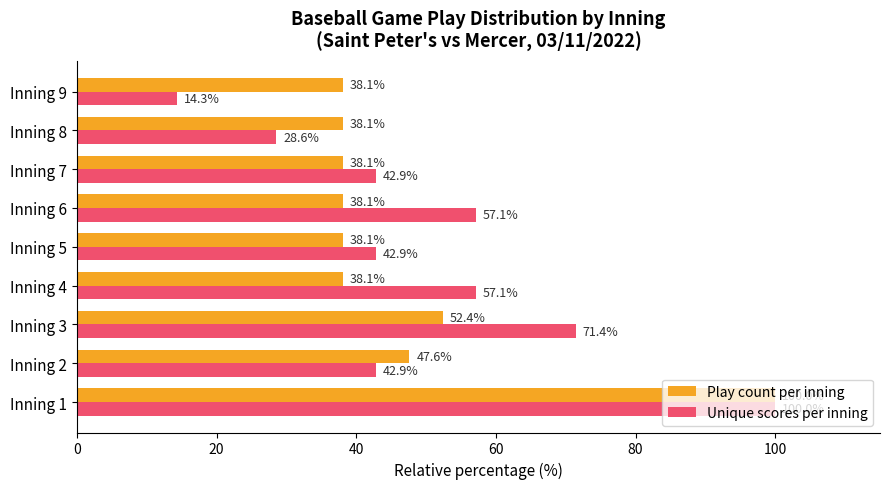

True or false: Unique scores per inning has a value of 79.2 at Inning 6.

False